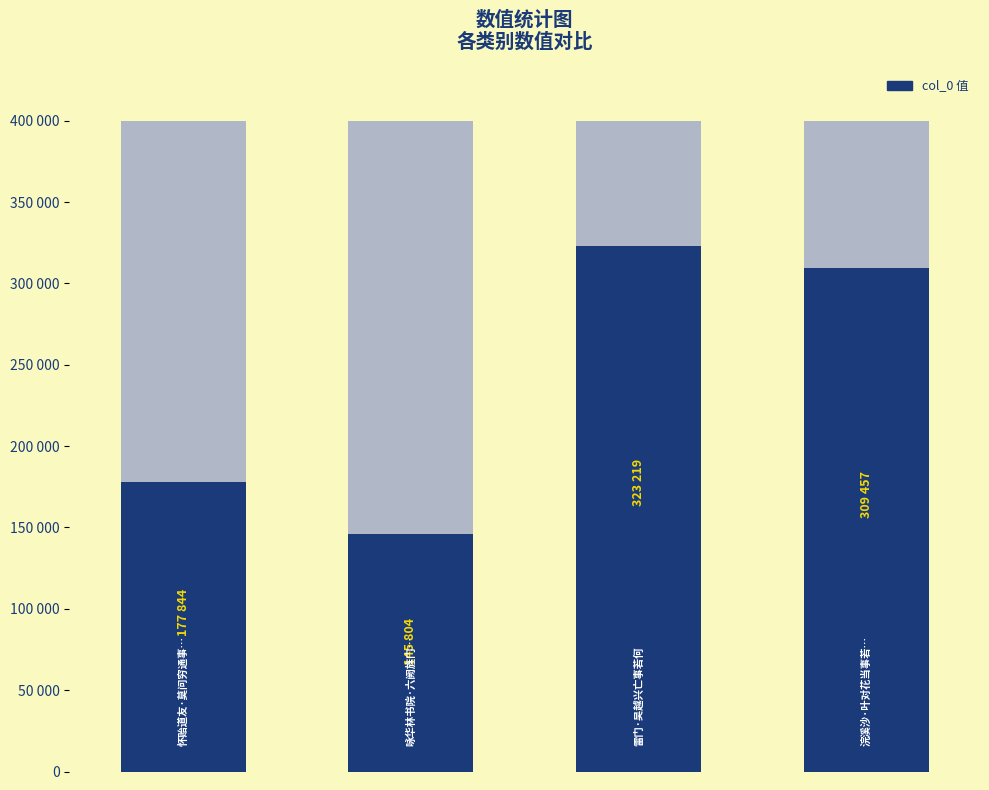

What is the change in value from 0 to 3?

+131613